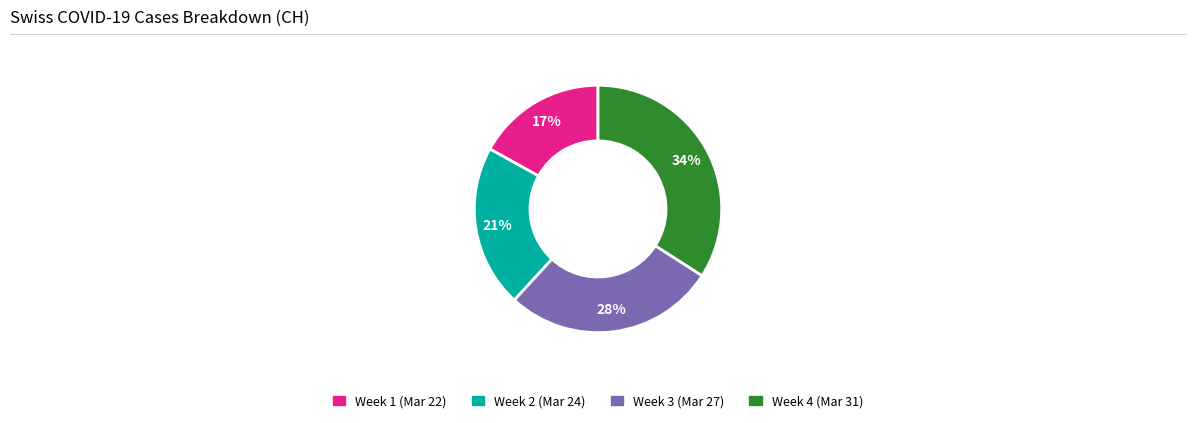

Is there a majority slice in this chart?

No